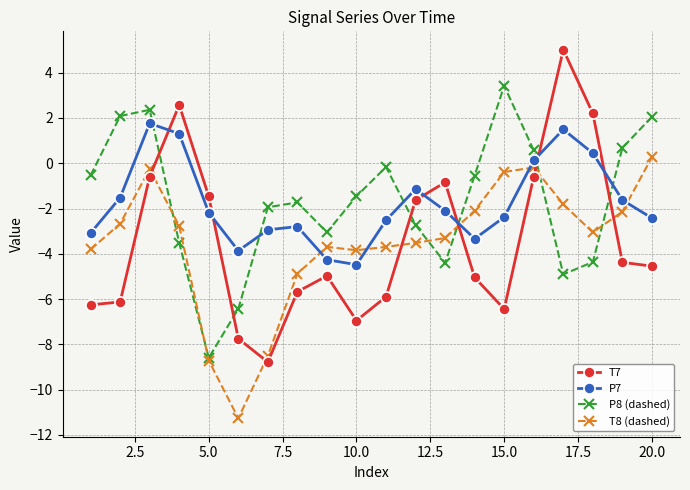

What is the maximum value shown in the chart?

5.0